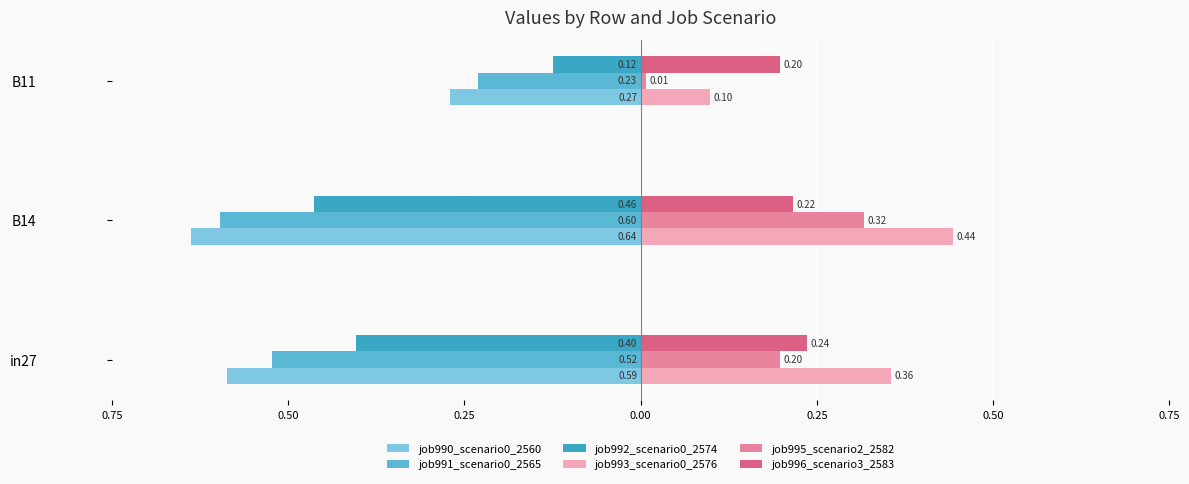

How many bars are there in total?

18